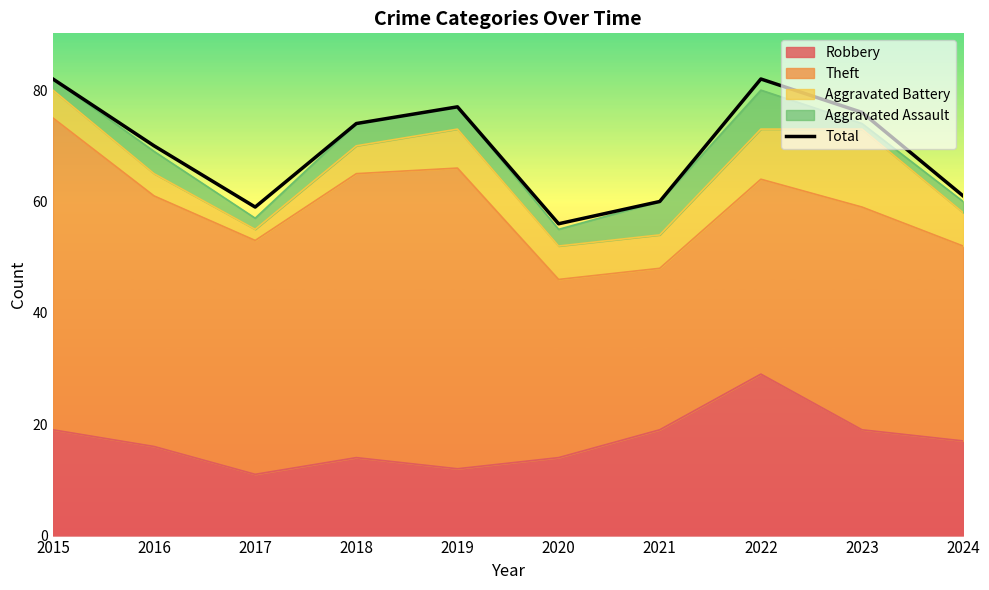

What is the average value?

70